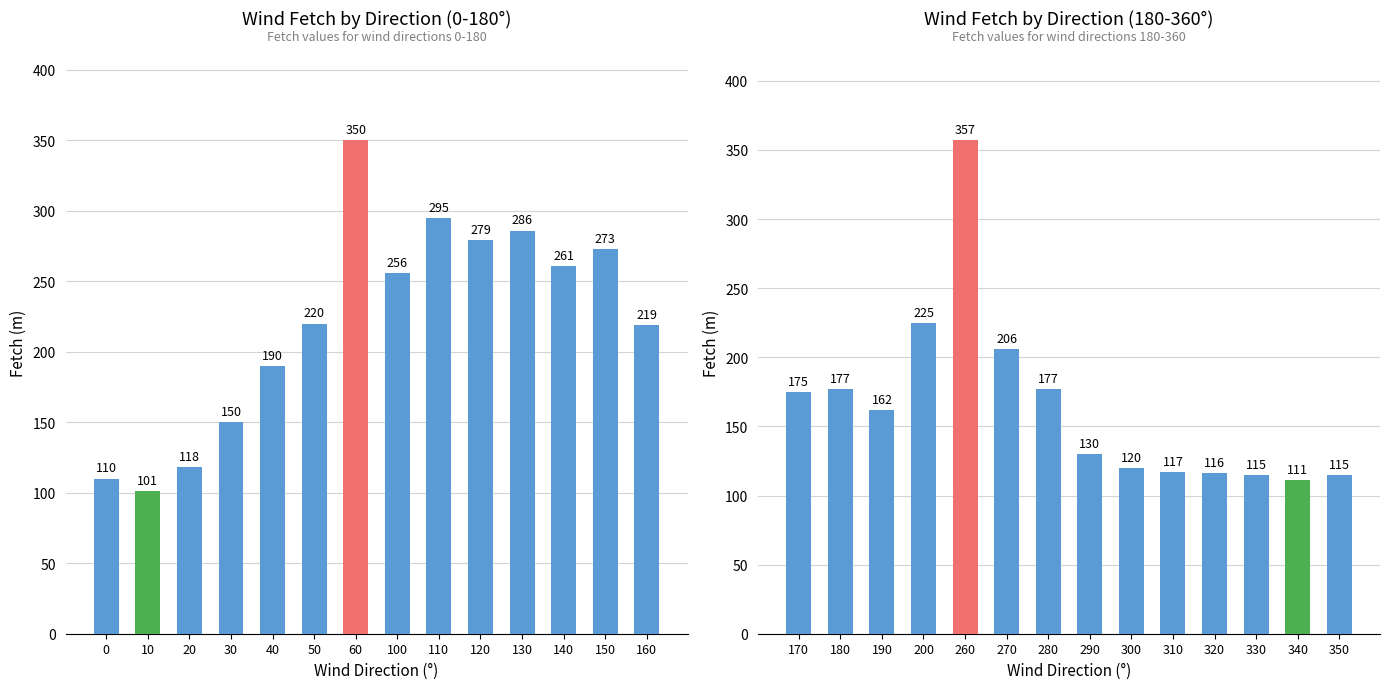

What is the greatest value displayed?

357